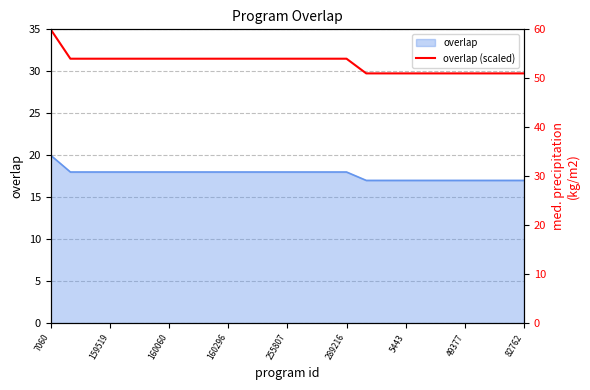

The overlap series shows 34 at 7060. True or false?

False